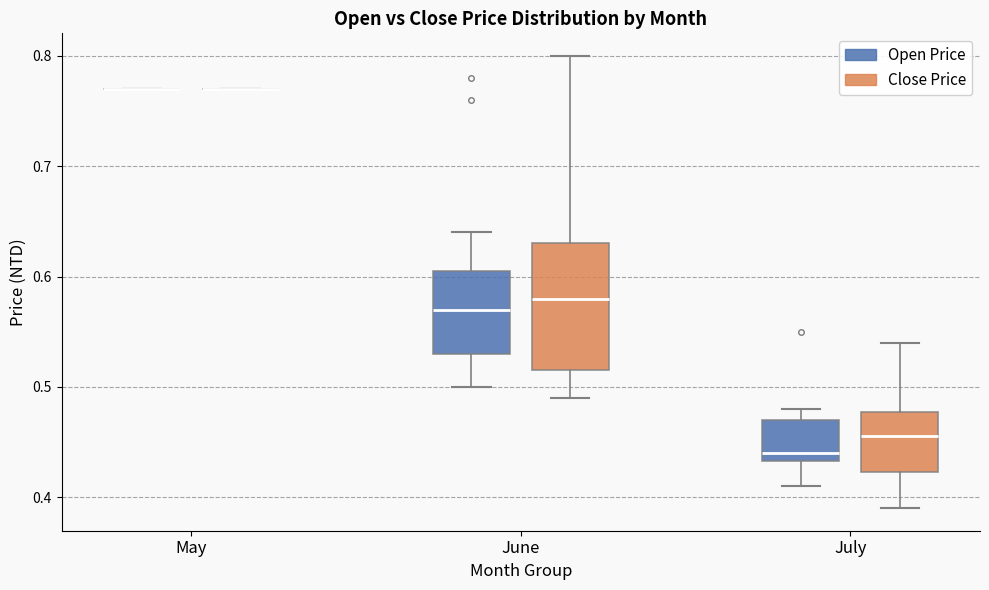

Reading left to right, read every box against the y-axis: the position of its median line, the range the box covers, and the ends of its whiskers. The values are not printed on the chart, so give them approximately, as read against the axis.

May (Open Price): box collapsed to a line at 0.77, whiskers 0.77 to 0.77
May (Close Price): box collapsed to a line at 0.77, whiskers 0.77 to 0.77
June (Open Price): median 0.57, box 0.53 to 0.61, whiskers 0.50 to 0.64
June (Close Price): median 0.58, box 0.52 to 0.63, whiskers 0.49 to 0.80
July (Open Price): median 0.44, box 0.43 to 0.47, whiskers 0.41 to 0.48
July (Close Price): median 0.46, box 0.42 to 0.48, whiskers 0.39 to 0.54